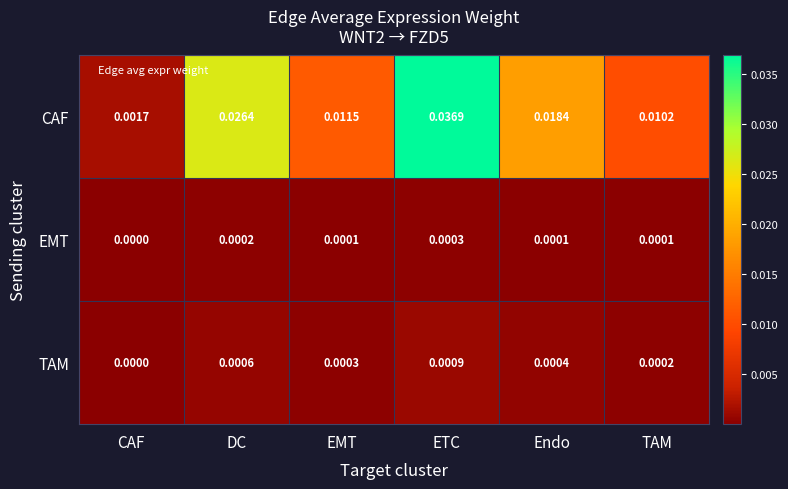

Which category has the lowest value across all series?

CAF